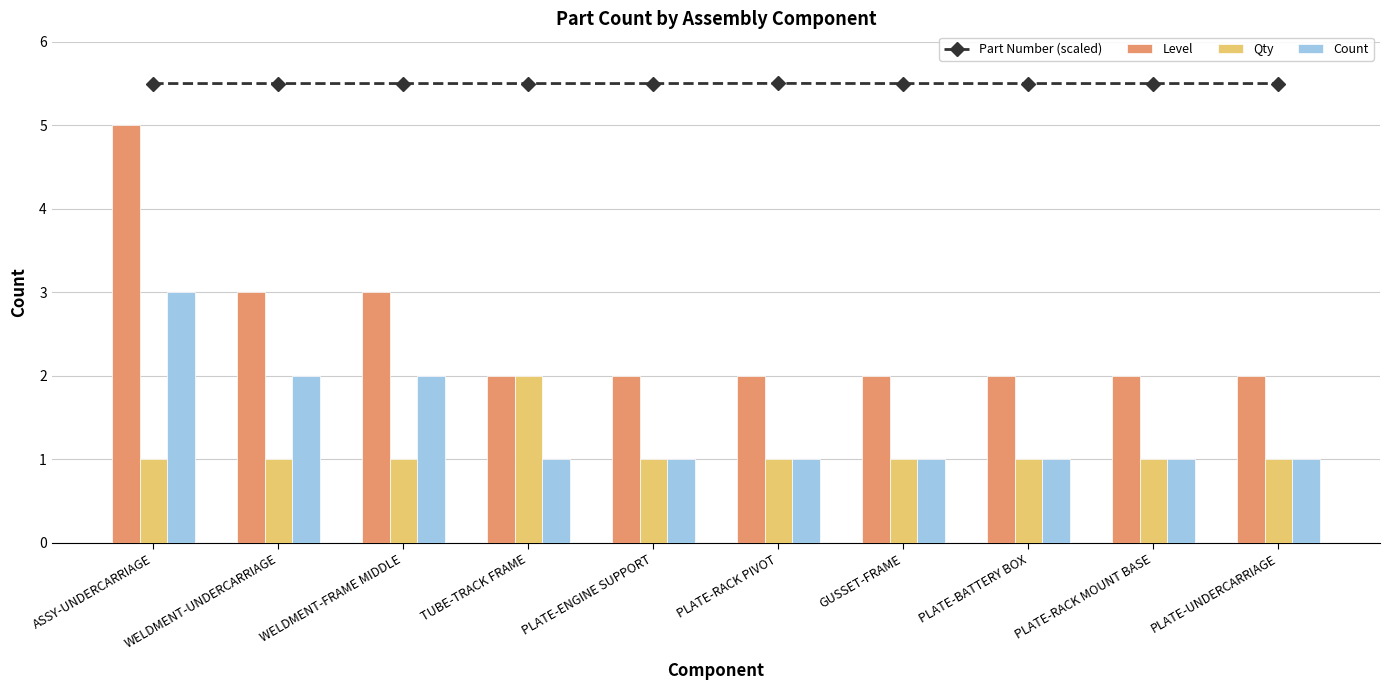

What are all the series names shown in the legend?

Part Number (scaled), Level, Qty, Count